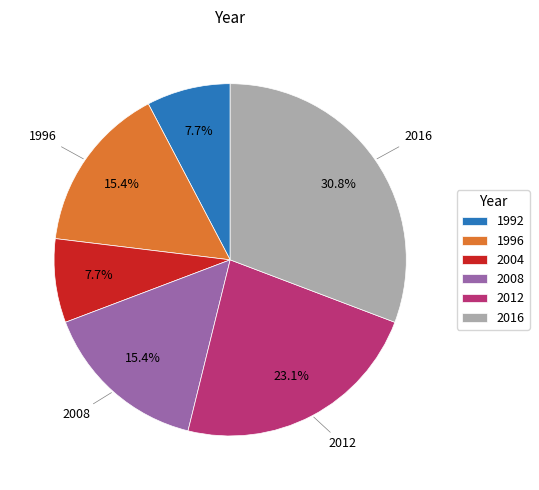

Count the number of slices in the pie.

6